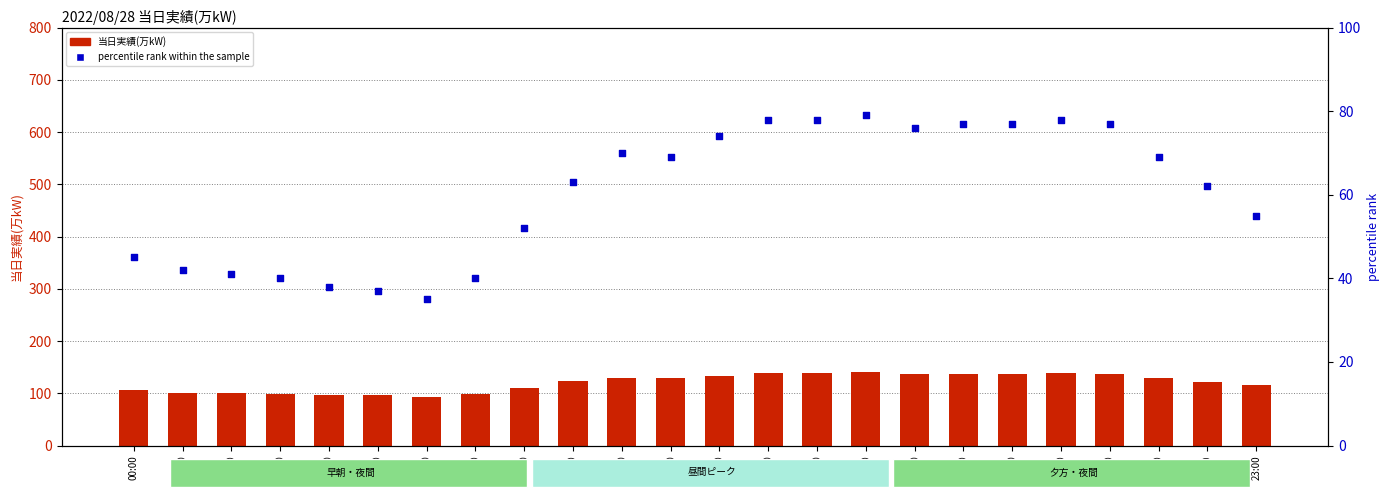

Is the value of percentile rank within the sample at 19:00 greater than the value of 当日実績(万kW) at 03:00?

No